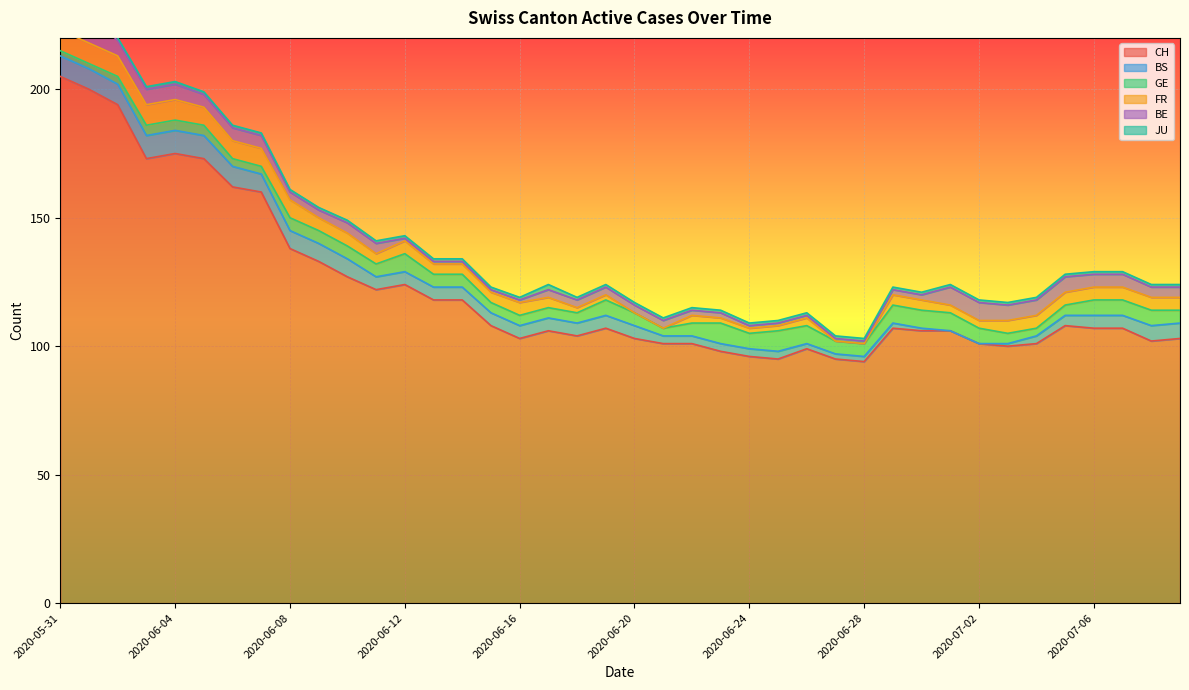

What is the lowest value of the CH series?

94